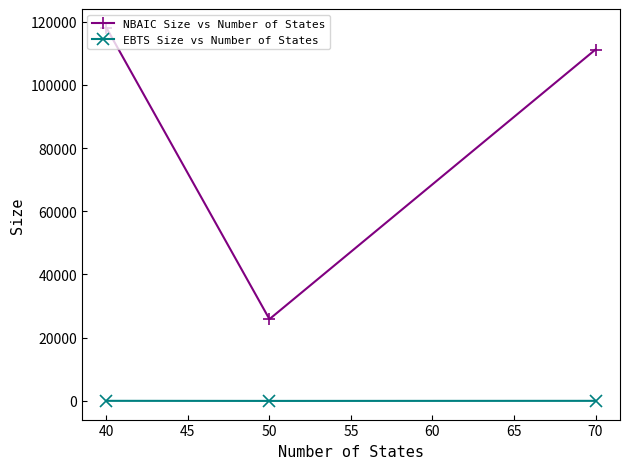

What is the value of the NBAIC Size vs Number of States point at the 3rd from the left?

111153.5